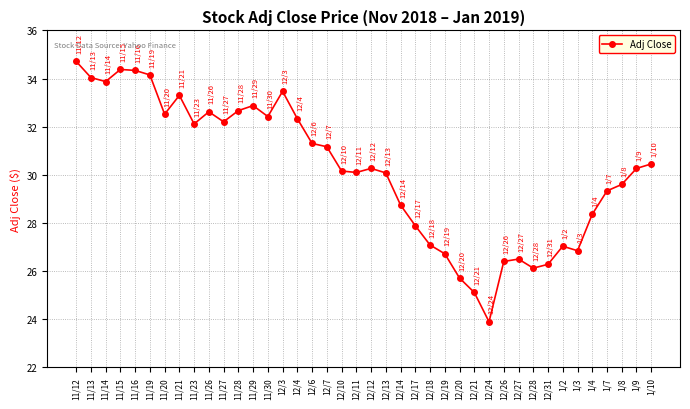

The value at 12/27 is 26.5. True or false?

True